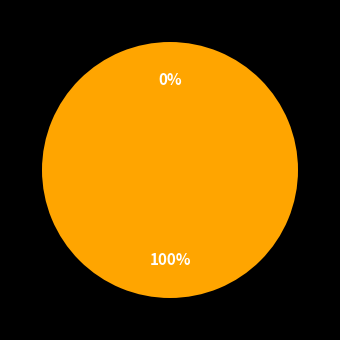

Is there a majority slice in this chart?

Yes